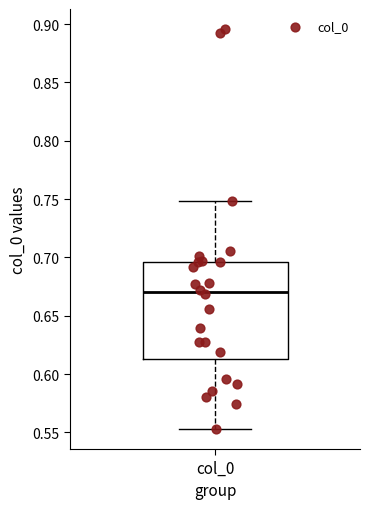

Where is the lower edge of the box for col_0 on the y-axis? The values are not printed on the chart, so give them approximately, as read against the axis.

0.615